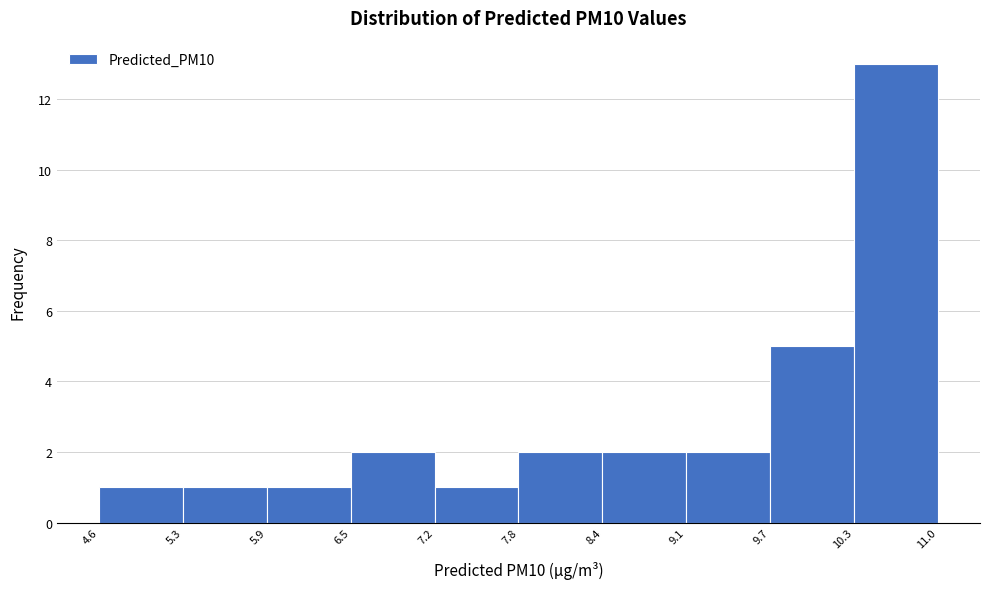

How tall is the bar that spans 6.5 to 7.2 on the x-axis? The values are not printed on the chart, so give them approximately, as read against the axis.

2